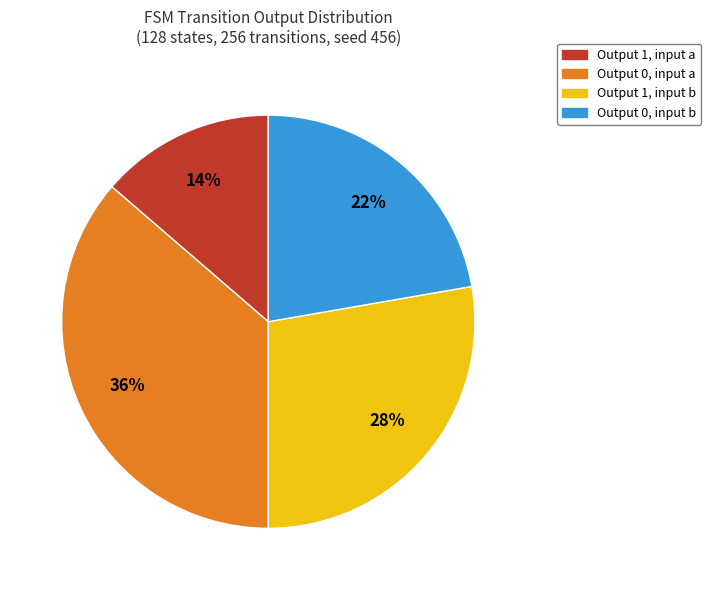

Does any single category account for the majority?

No